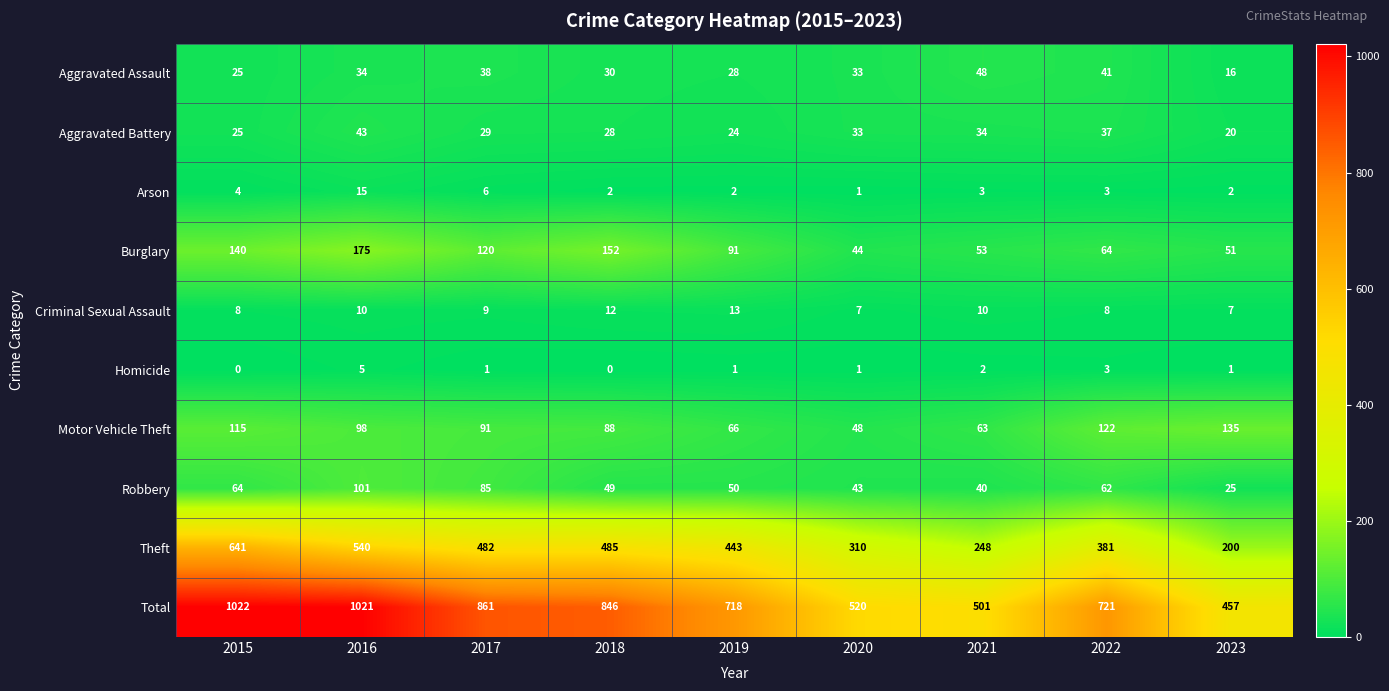

The Robbery series shows 107 at 2015. True or false?

False